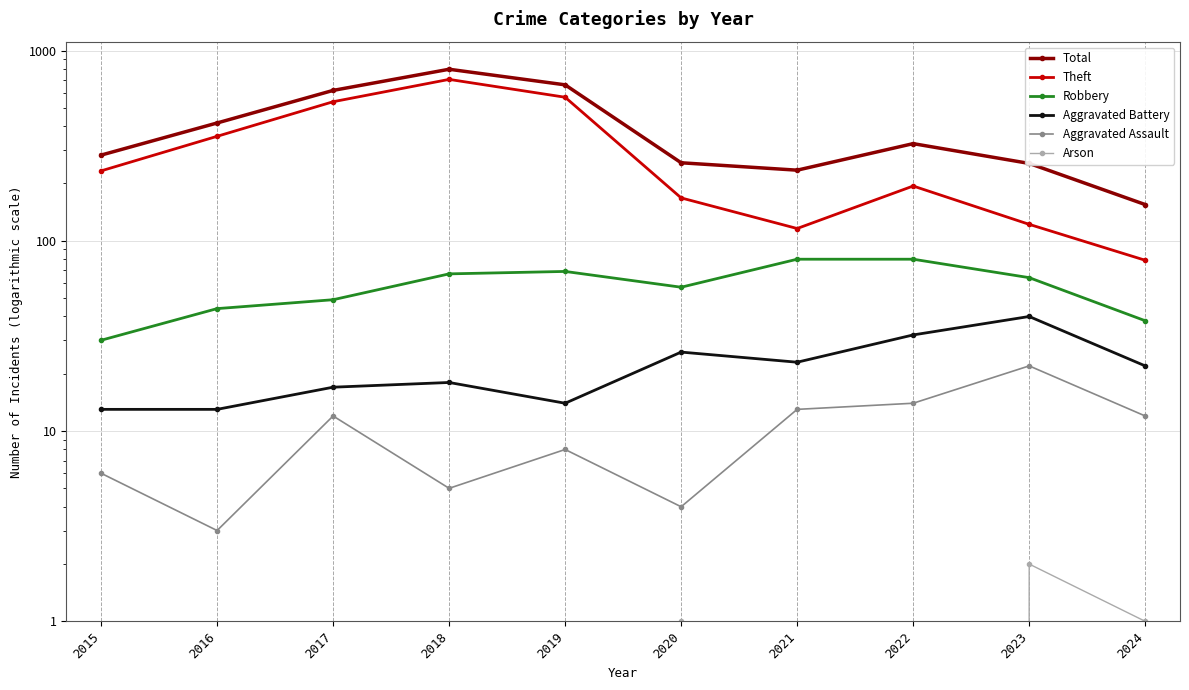

What are all the series names shown in the legend?

Total, Theft, Robbery, Aggravated Battery, Aggravated Assault, Arson